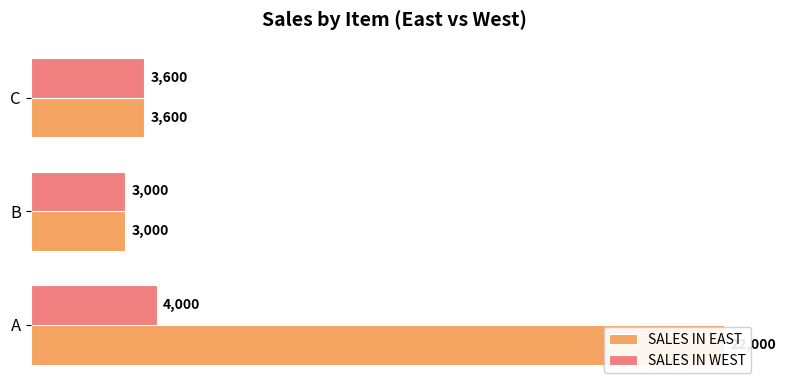

Are the bars horizontal?

Yes